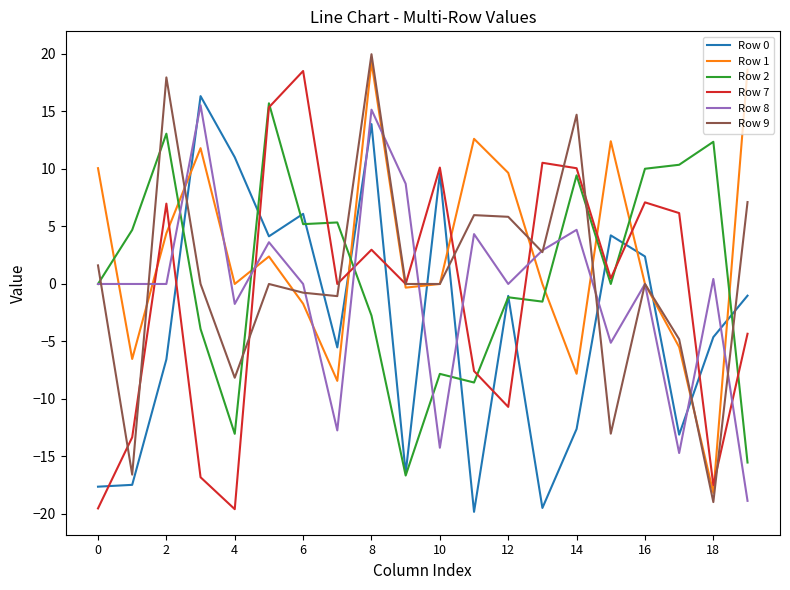

Which series ends up on top after the final intersection of Row 9 and Row 0?

Row 9